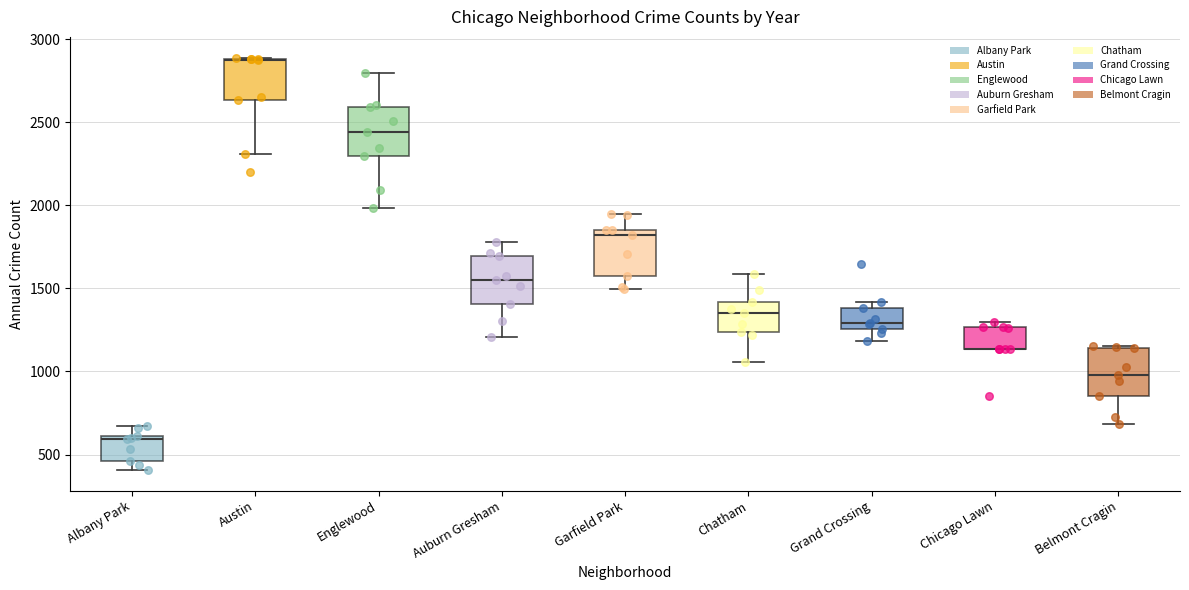

Where is the upper edge of the box for Albany Park on the y-axis? The values are not printed on the chart, so give them approximately, as read against the axis.

600